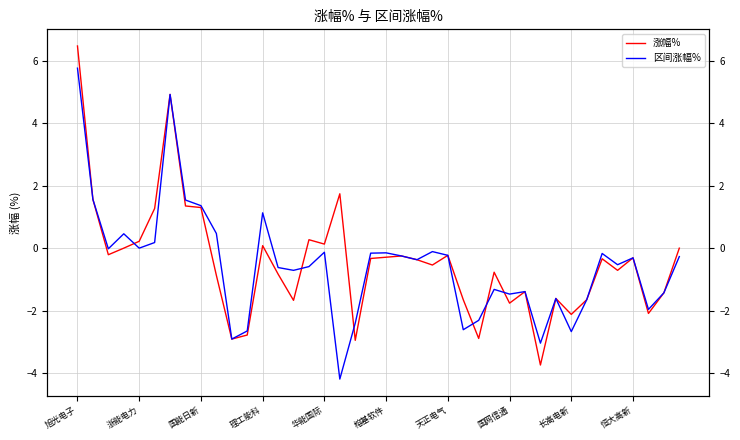

True or false: 区间涨幅% and 涨幅% intersect in this chart.

True